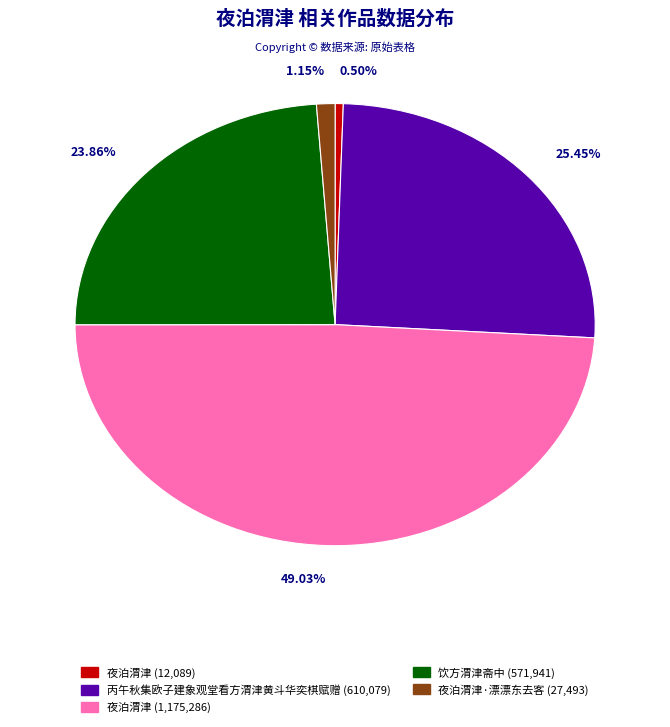

Does any single category account for the majority?

No